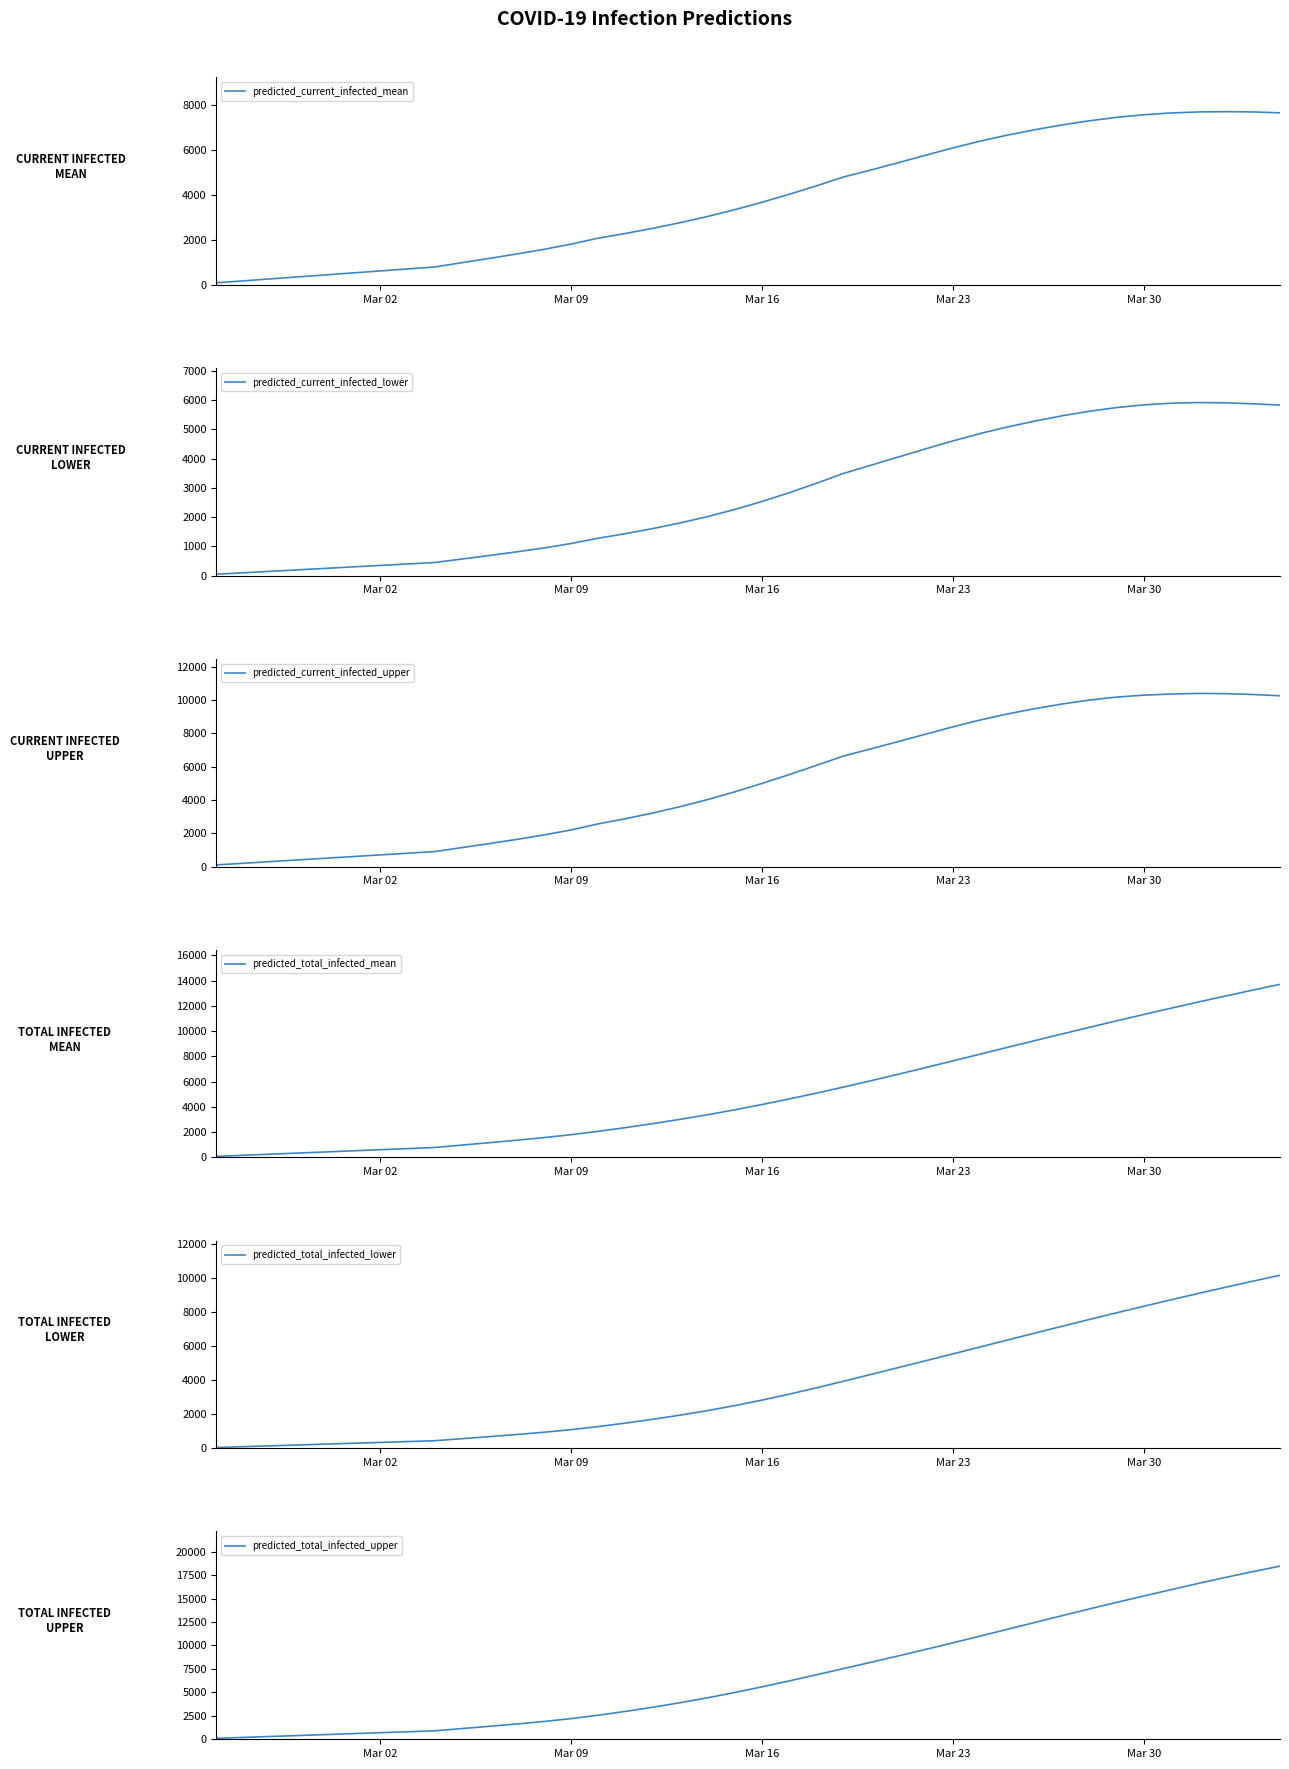

What is the difference between the second highest and second lowest values in the predicted_total_infected_lower series?

9720